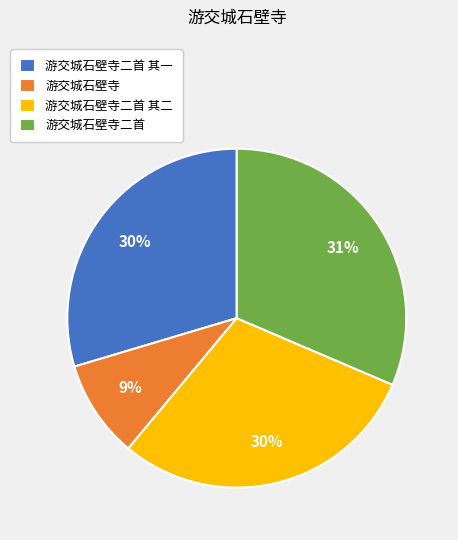

To the nearest percent, what is the average slice percentage?

25%